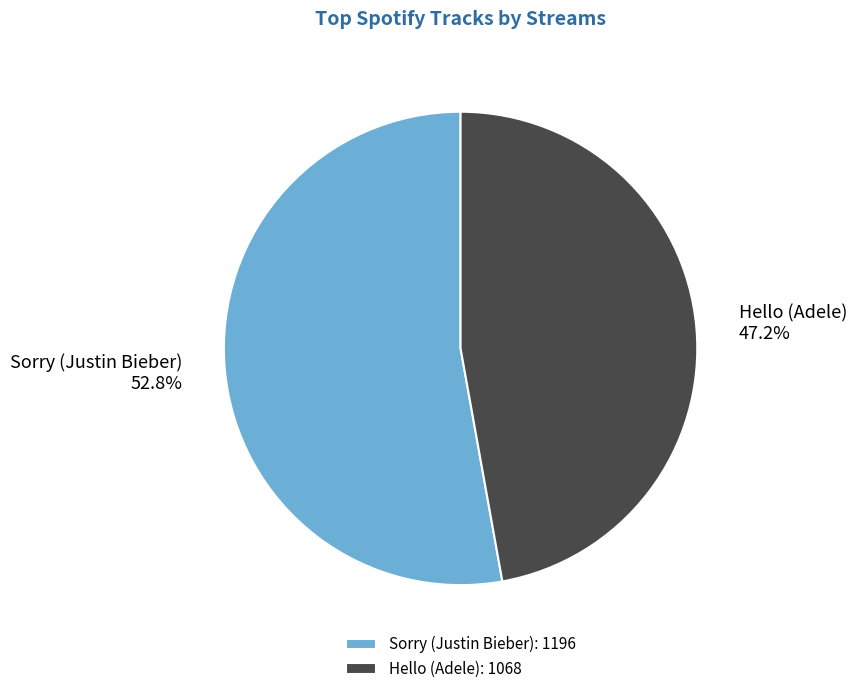

How many slices are in this pie chart?

2